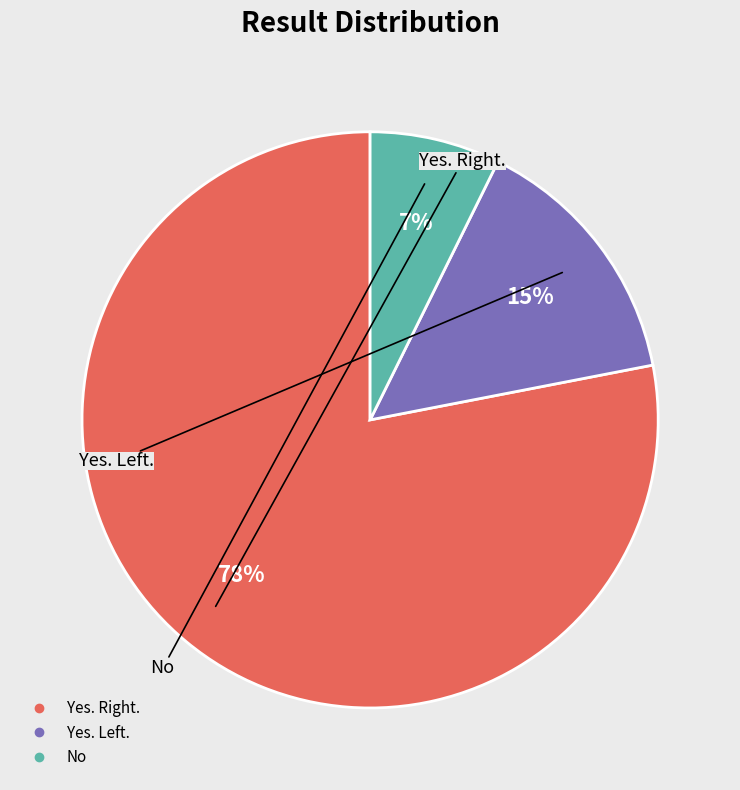

To the nearest percent, what is the difference between the largest and smallest slice percentages?

71%